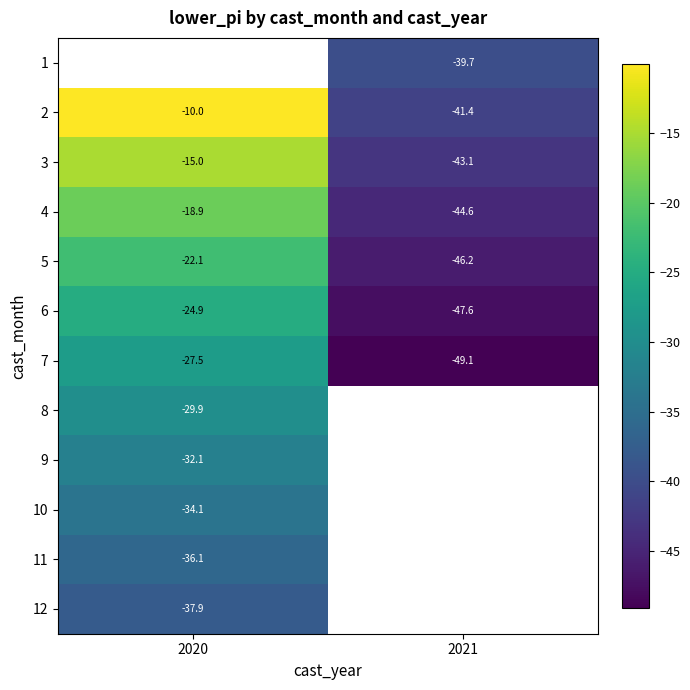

Read the 7 value at 2020.

-27.5